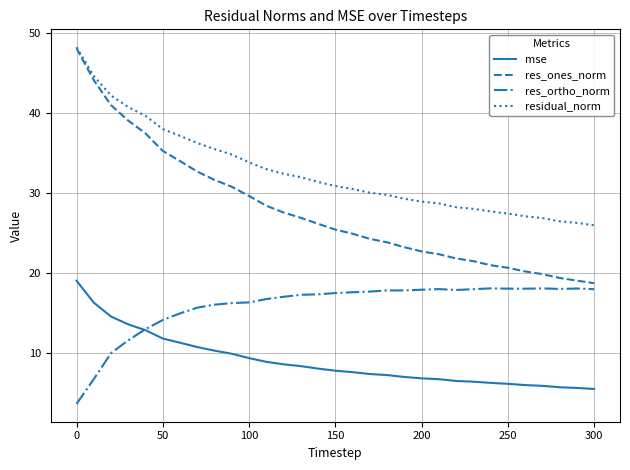

Rank the series by their average value, from lowest to highest.

mse, res_ortho_norm, res_ones_norm, residual_norm